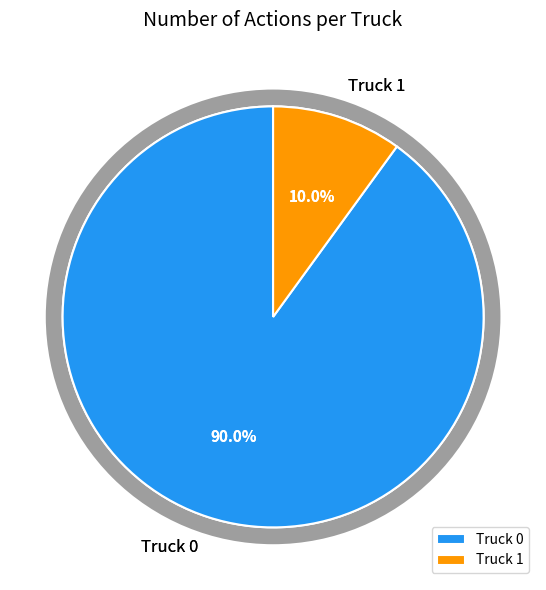

What is the change in value from Truck 0 to Truck 1?

-16